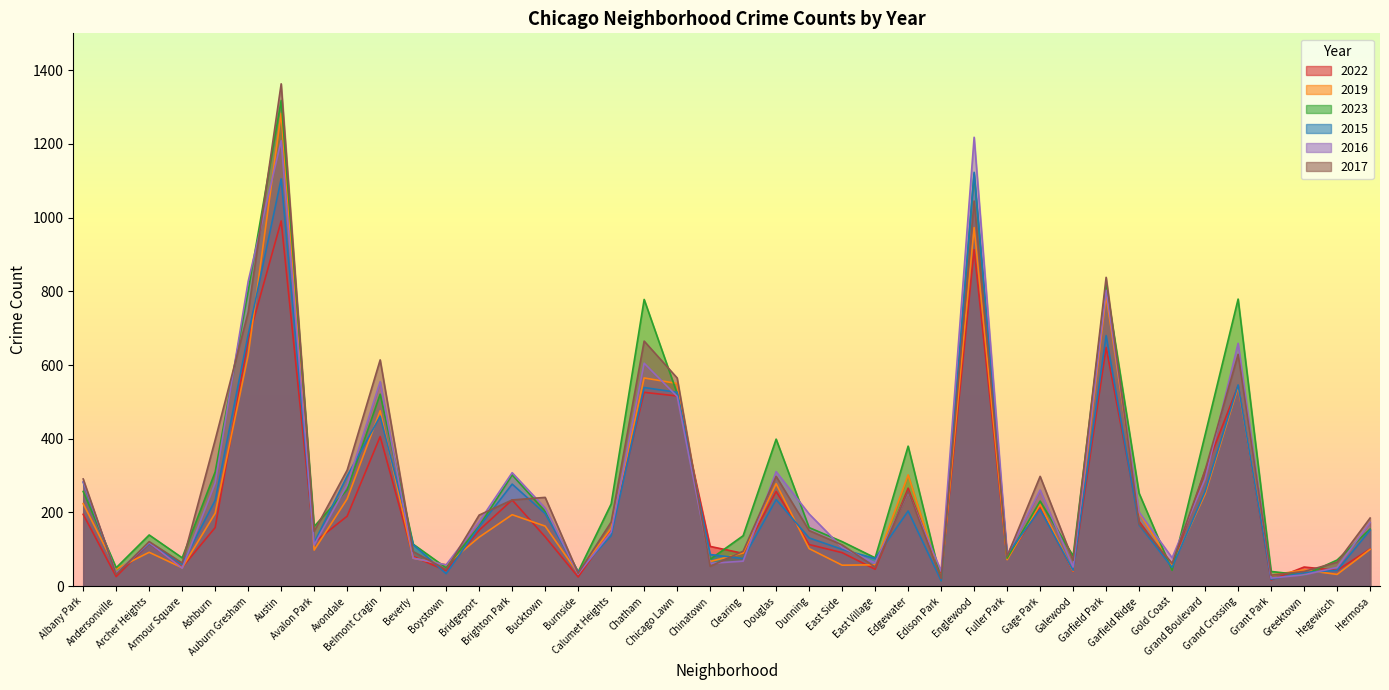

At which label is 2022 closest to 504?

Chicago Lawn